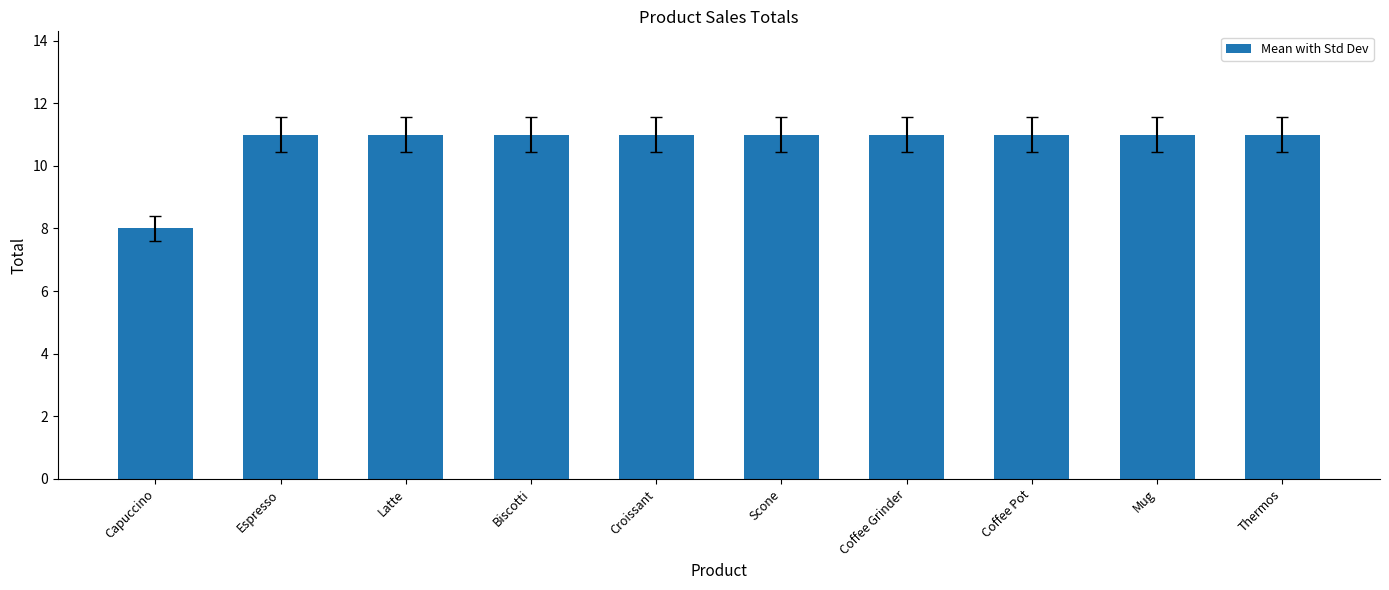

What is the average value?

11